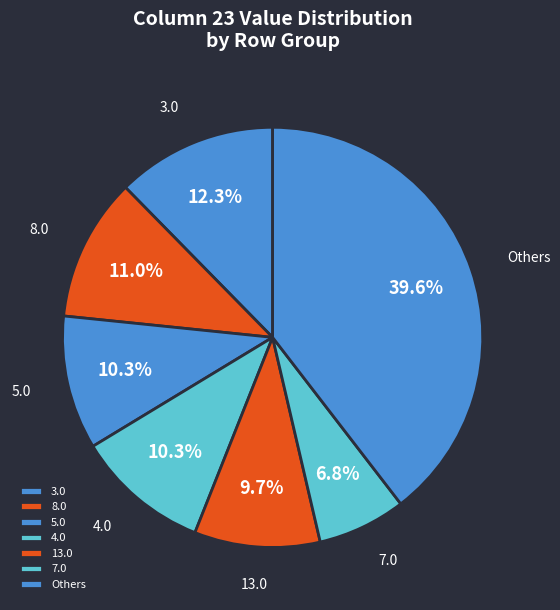

To the nearest percent, what portion does 5.0 represent?

10%